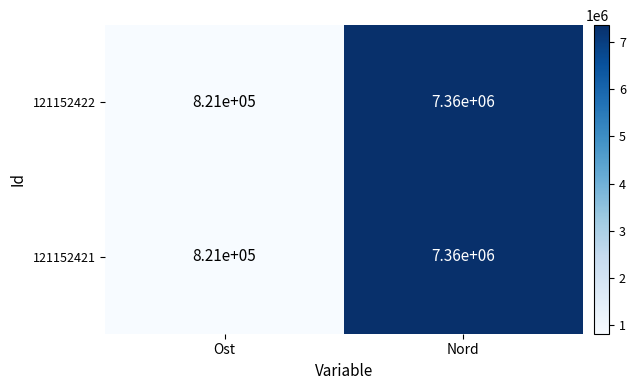

What is the total value across all series at Ost?

1642000